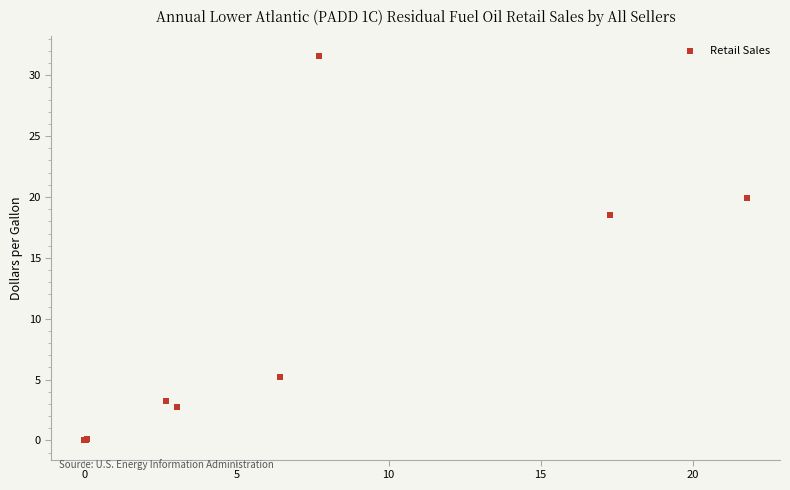

What Y value in the scatter plot is closest to 15?

18.5